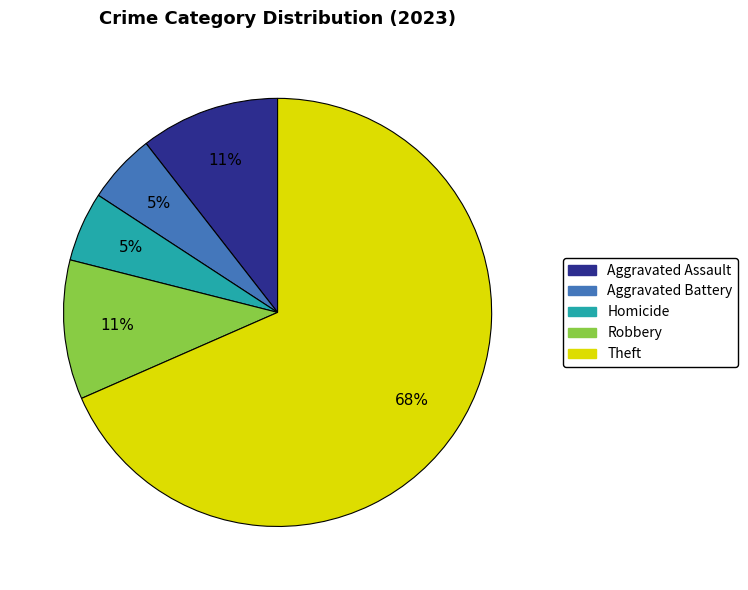

How many slices are in this pie chart?

5